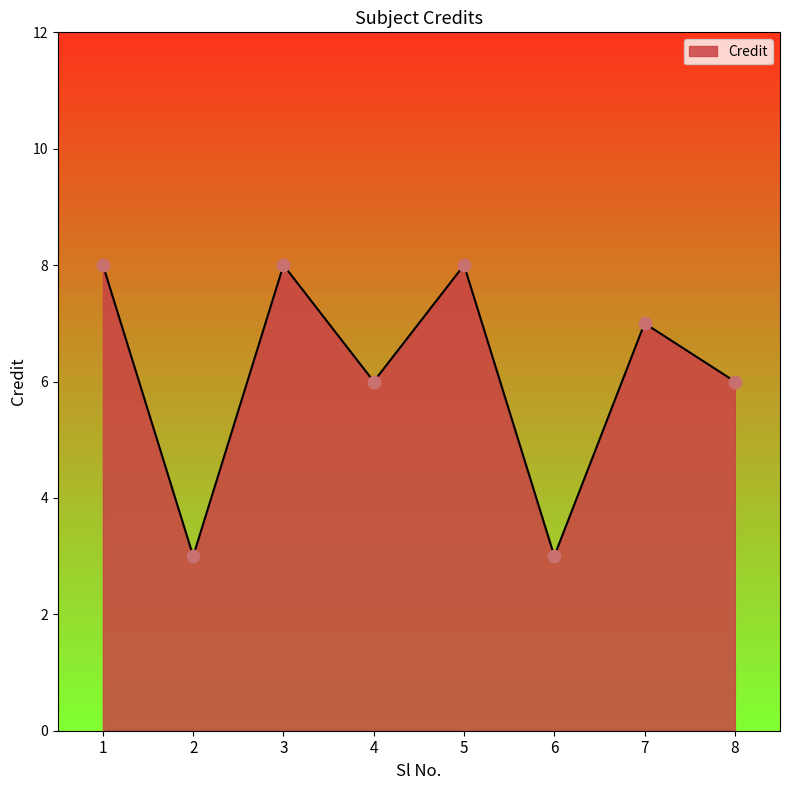

What is the change in value from 4 to 7?

+1